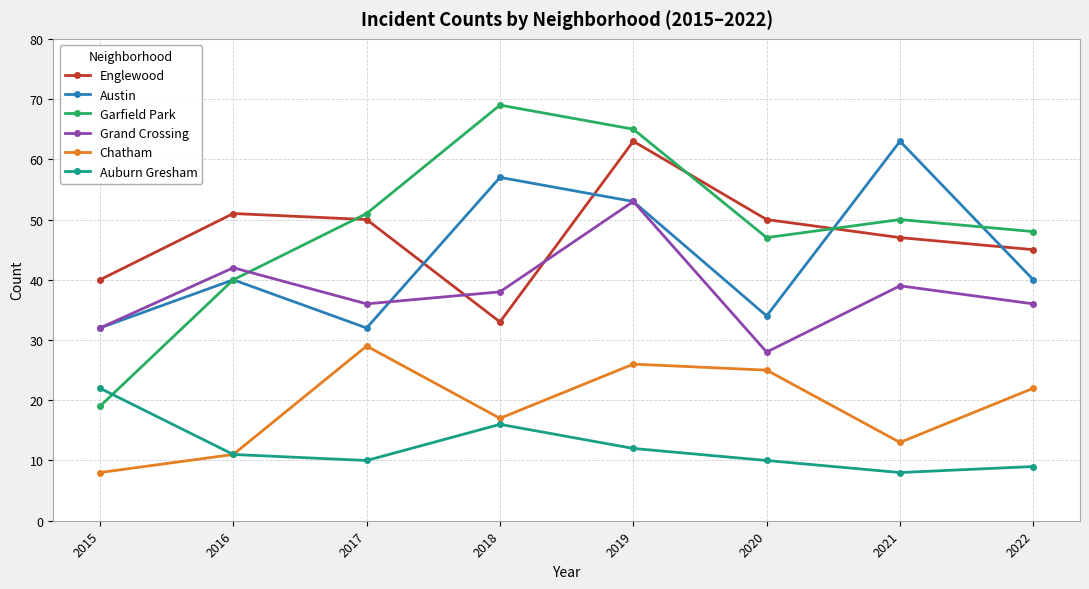

The value of Grand Crossing at 2019 is 53. True or false?

True